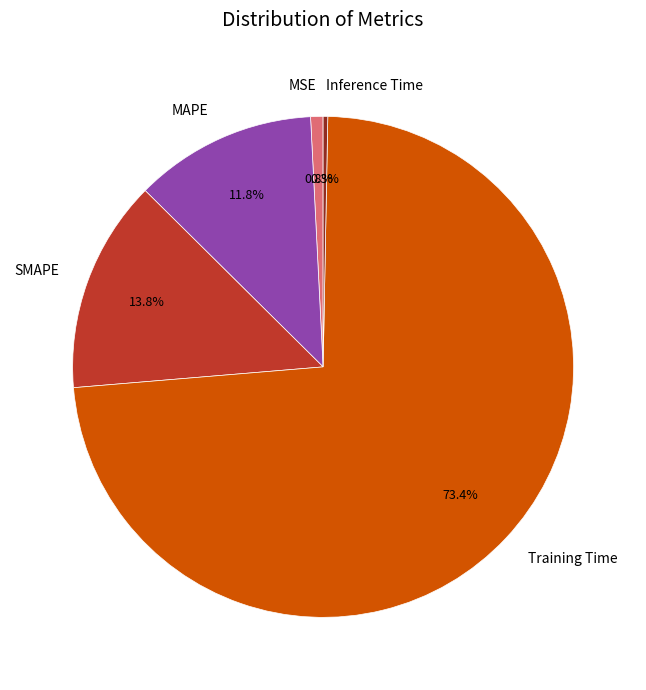

How many segments does this pie chart have?

5